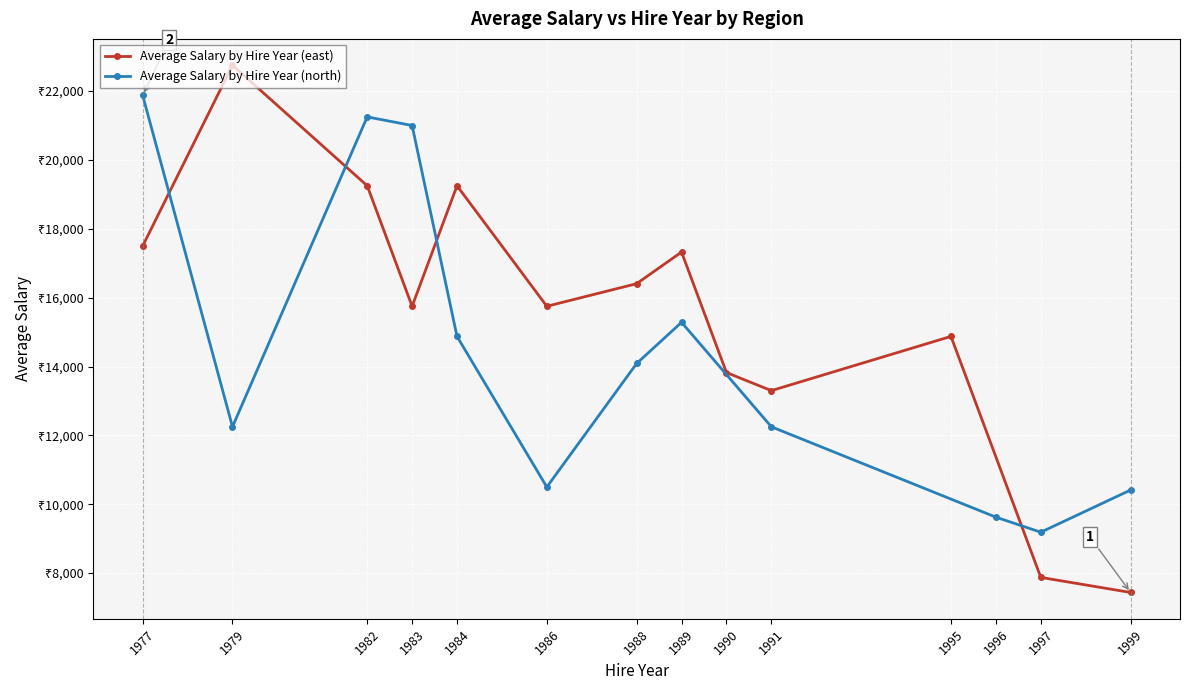

How many categories are shown in the chart?

13